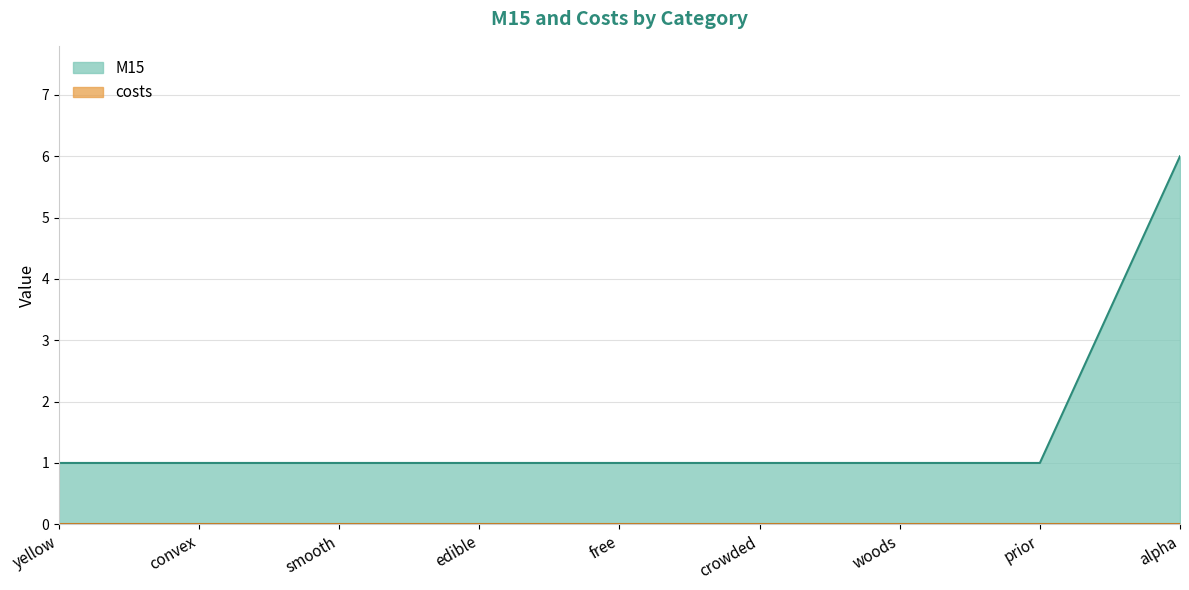

How many values are between 1 and 2?

8